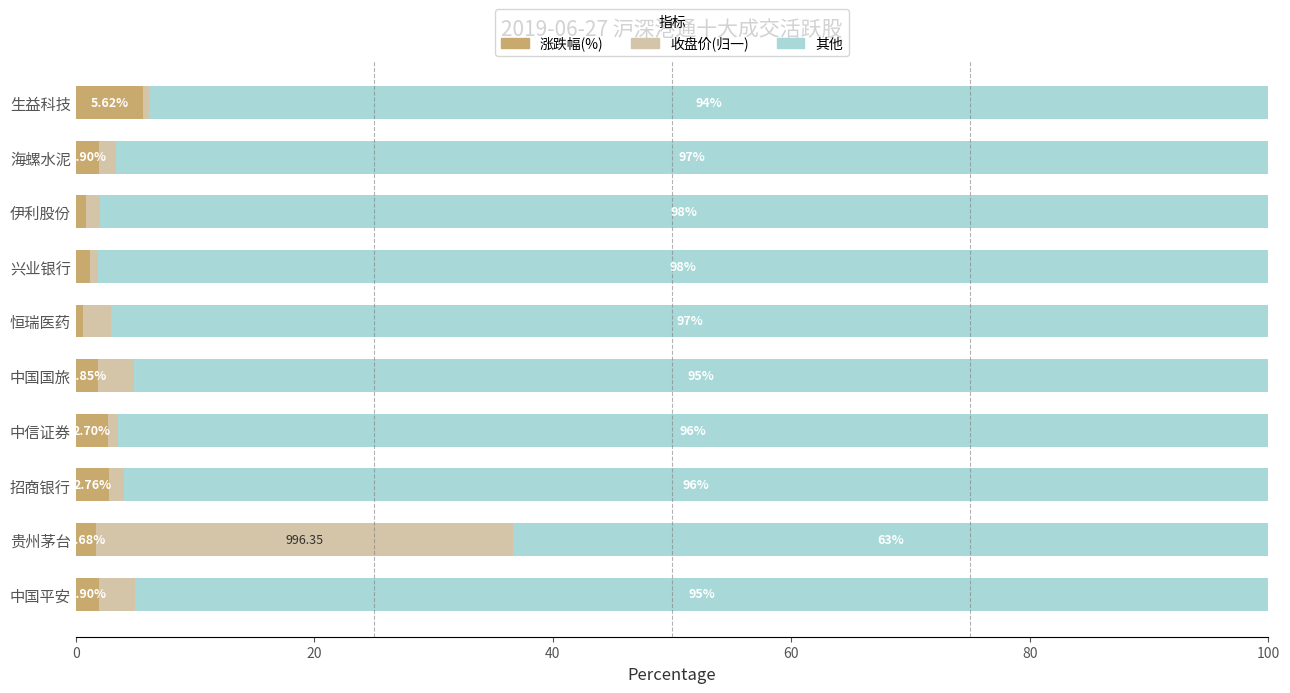

Which category has the highest value in the 涨跌幅(%) series?

生益科技